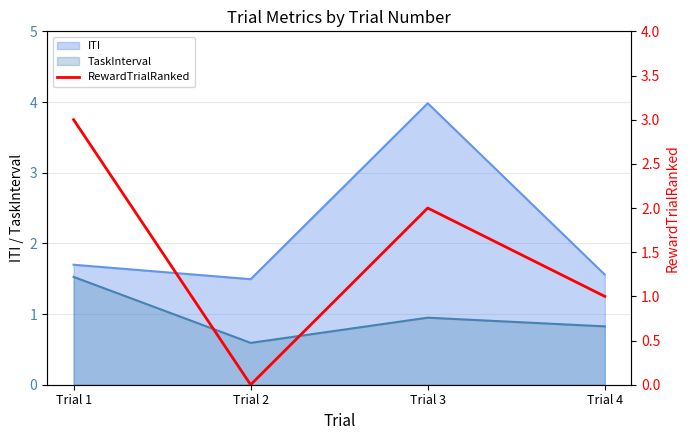

Is it true that ITI equals 2.1 at Trial 4?

False